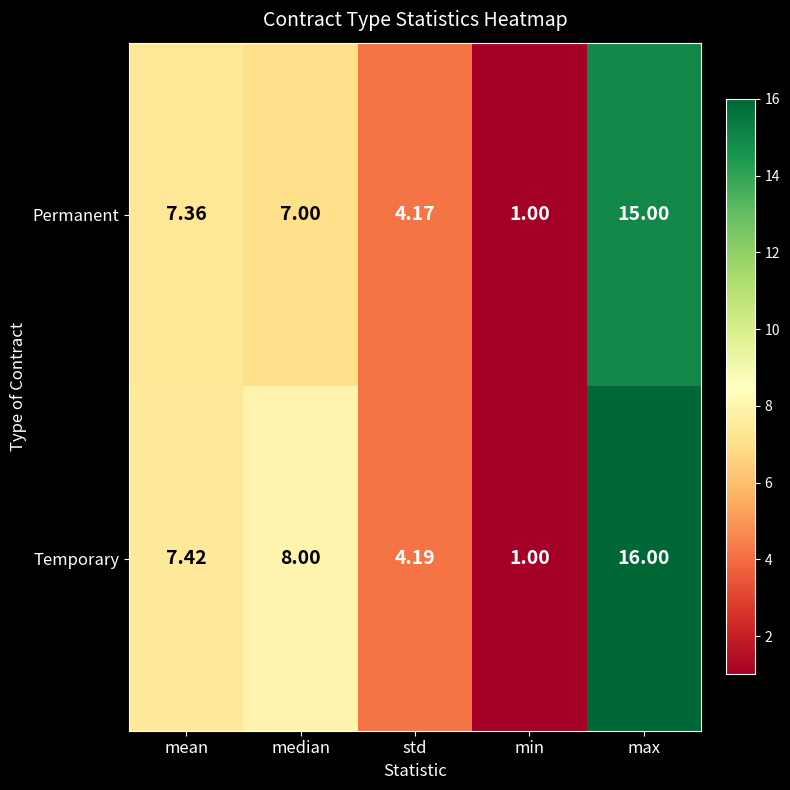

Which series has the widest spread of values?

Temporary